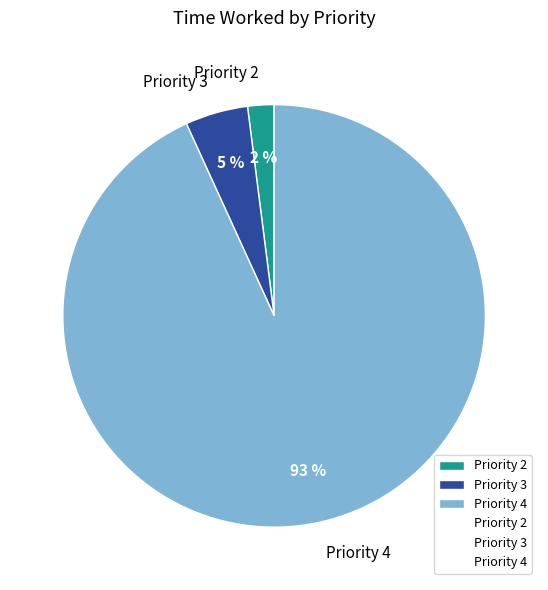

Is there any slice that represents more than half of the pie?

Yes